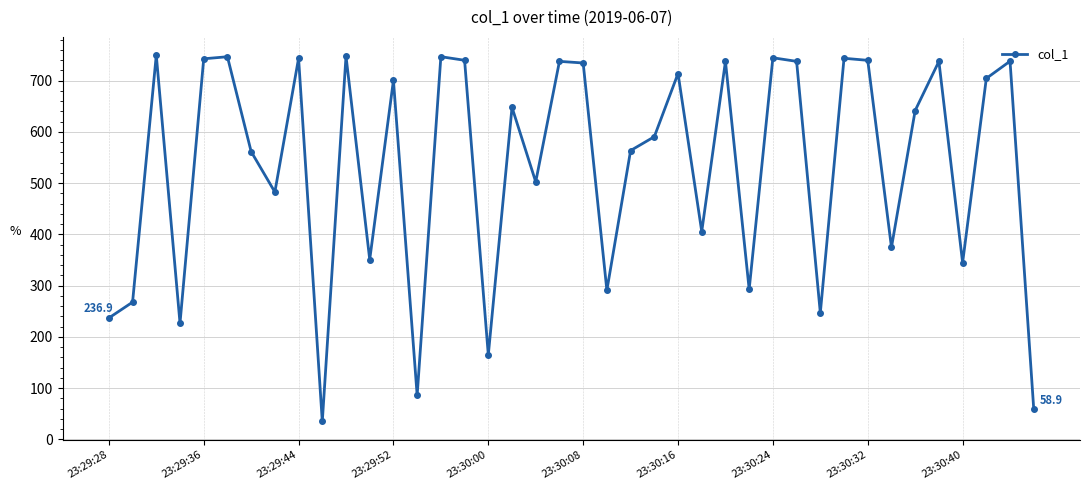

What is the difference between the second highest and minimum values?

712.5